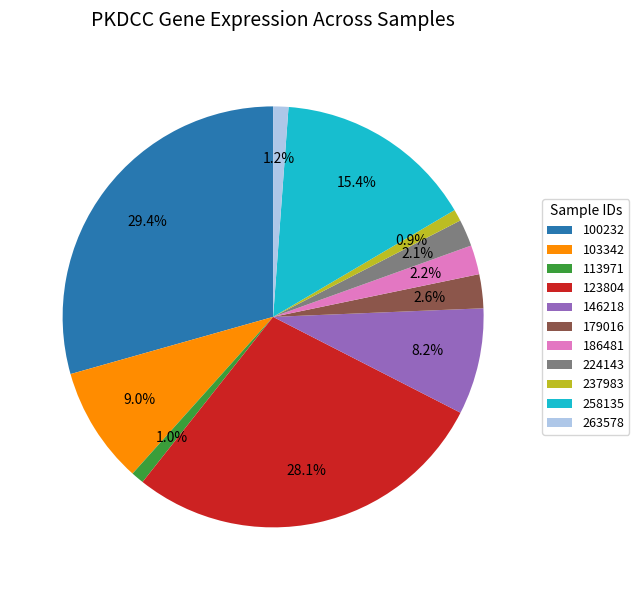

To the nearest percent, what is the difference between the largest and smallest slice percentages?

28%